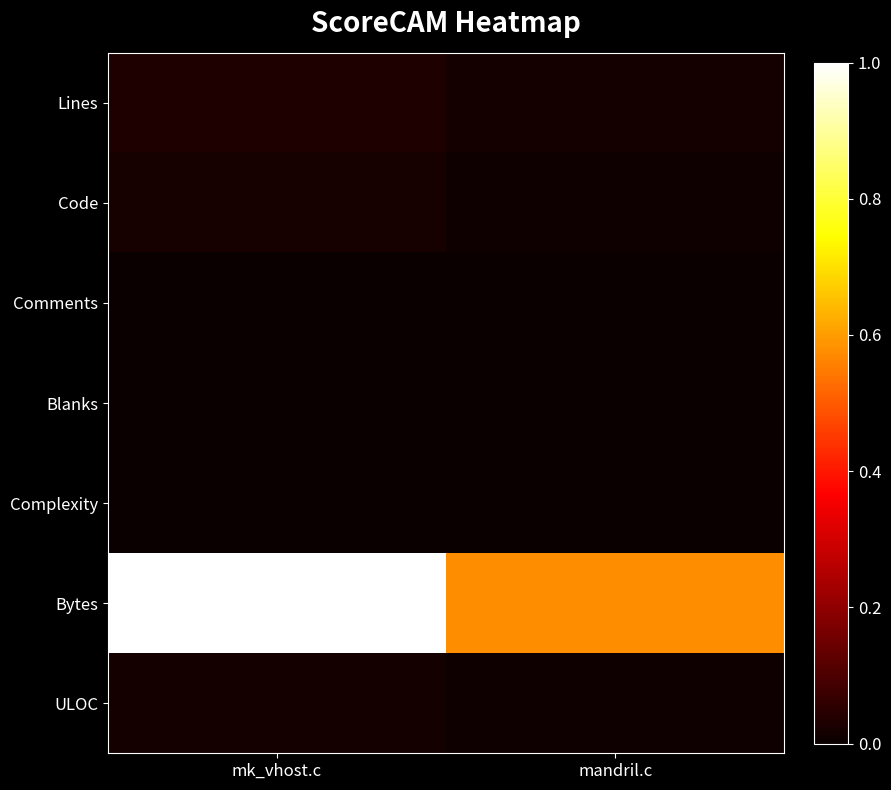

Which series has the widest spread of values?

Bytes